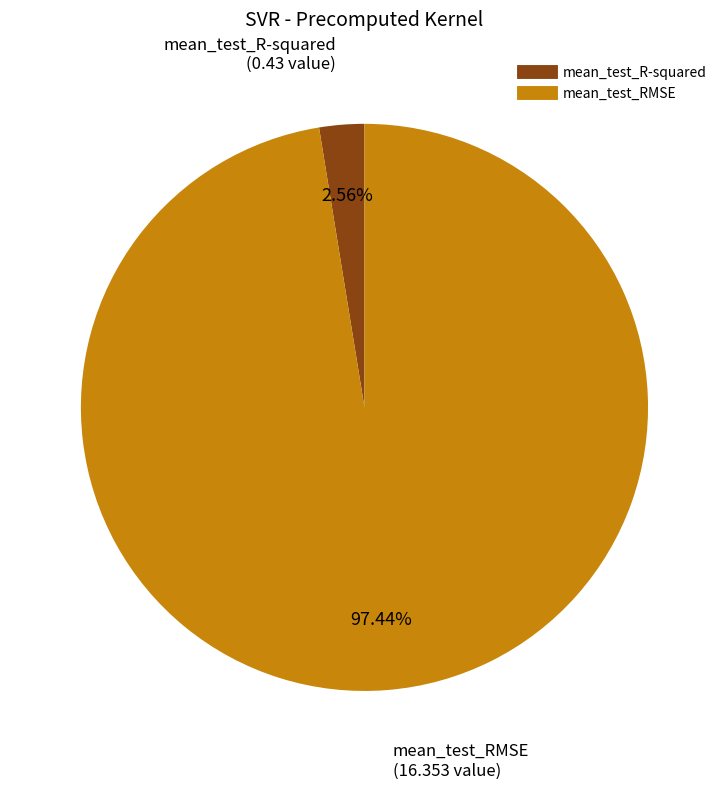

How much of the chart is everything except mean_test_R-squared?

97.4%